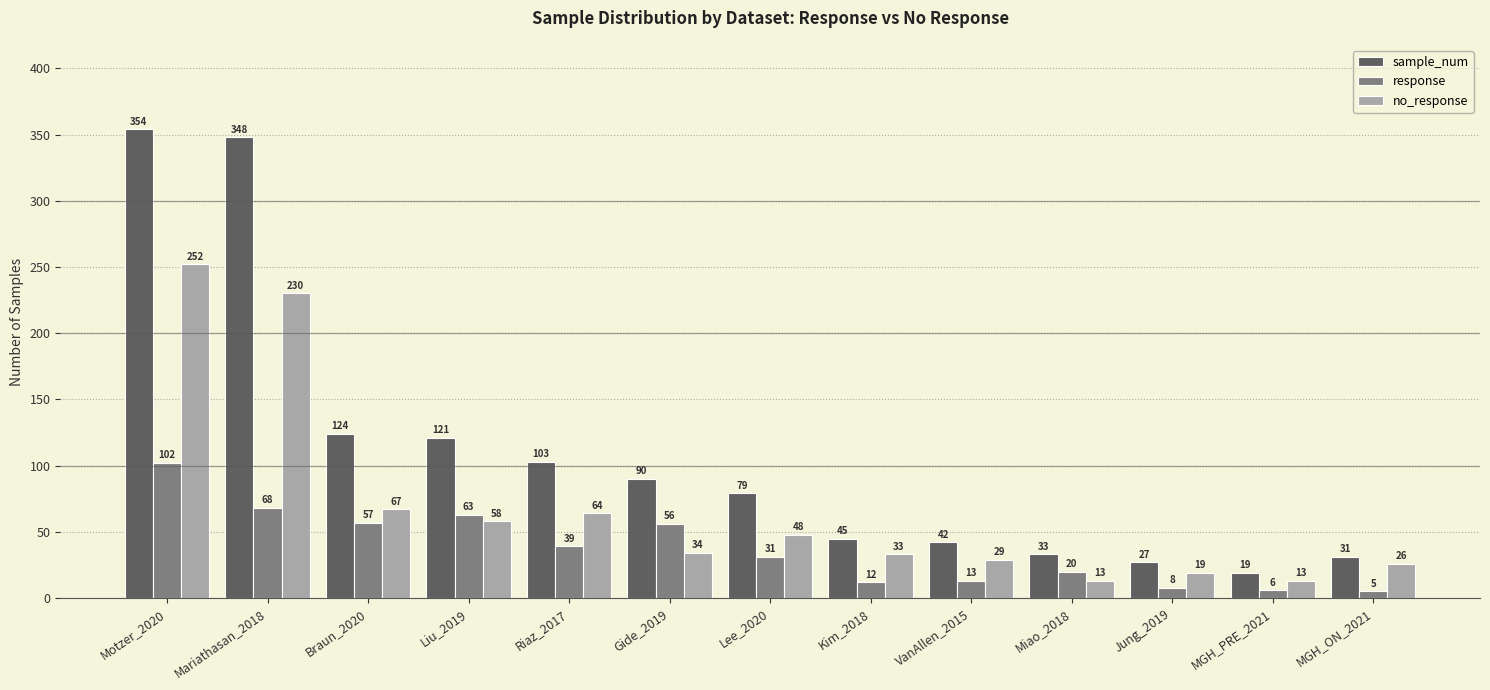

How many groups of bars are there?

13